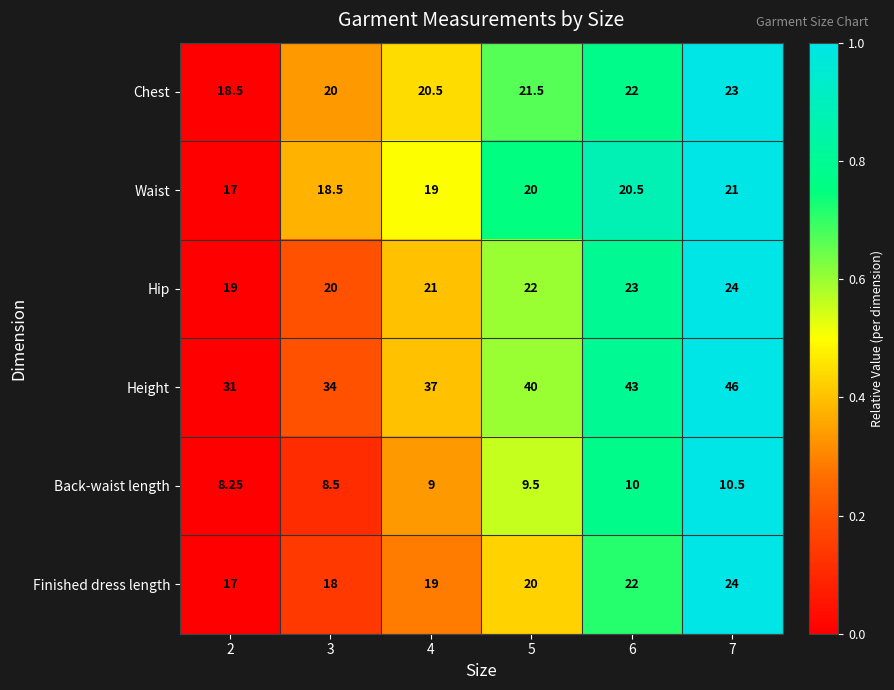

Which series has the largest total across all categories?

Height